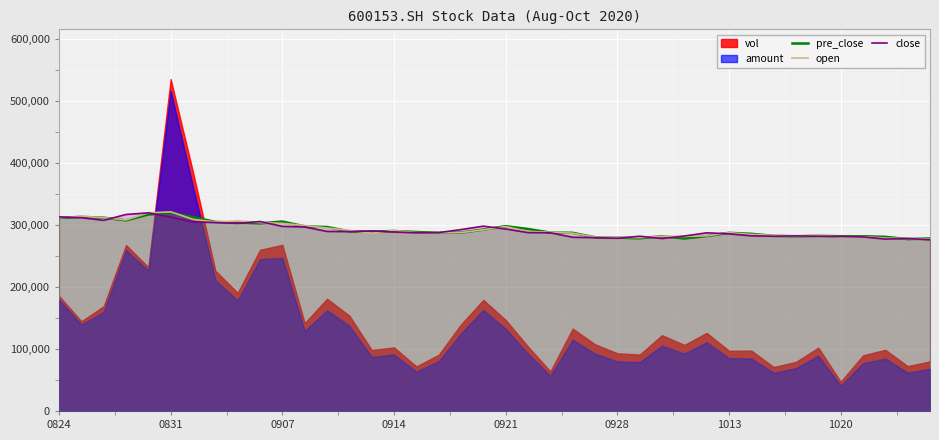

What is the lowest value of the open series?

276611.3